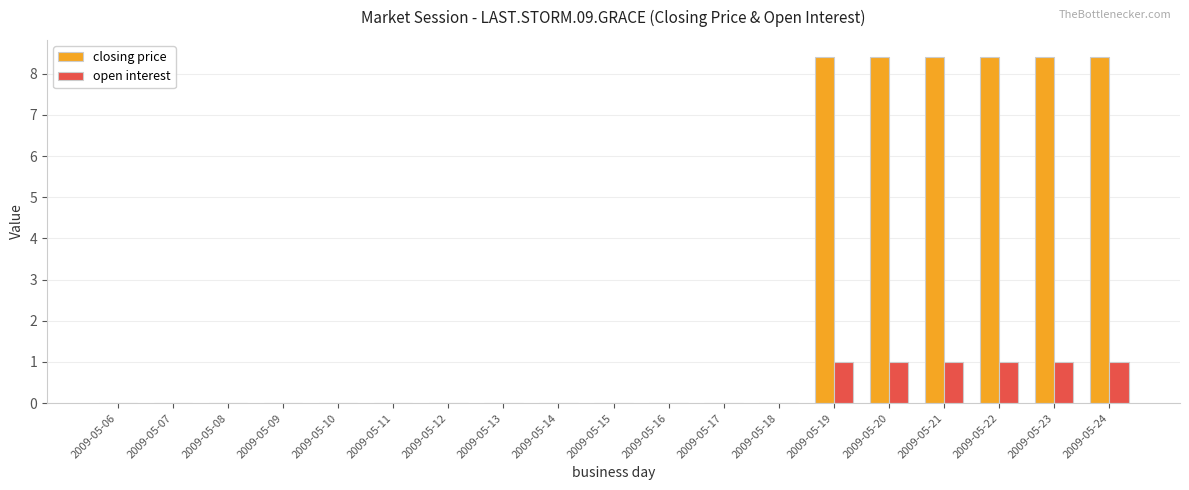

True or false: open interest has a value of -0.6 at 2009-05-14.

False